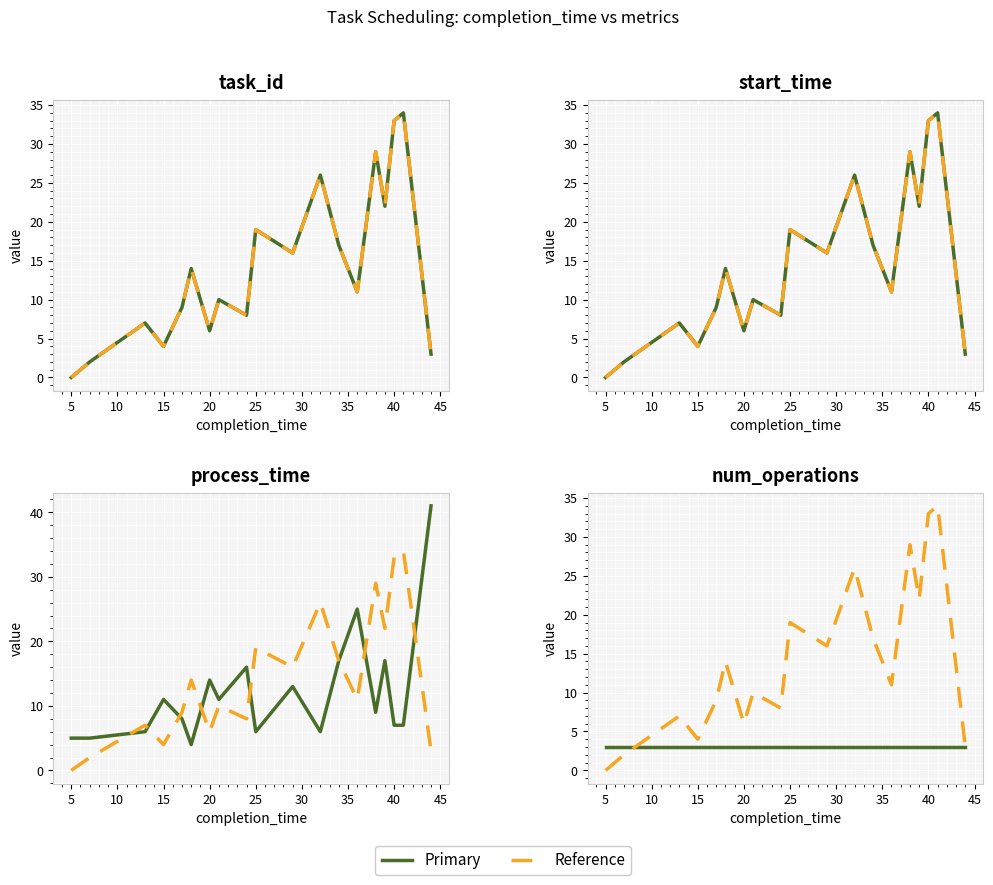

How many data points in task_id are above 11?

9